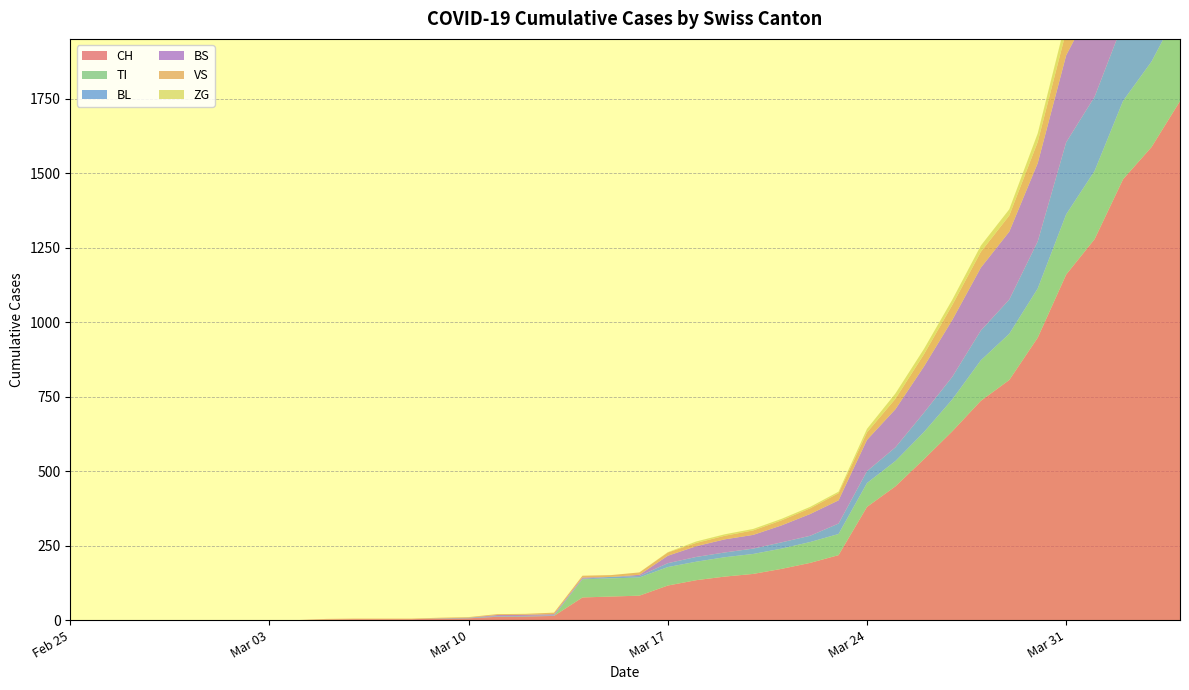

Reading left to right, list all the values displayed in this chart.

CH: 0=0	1=0	2=0	3=0	4=0	5=0	6=0	7=0	8=0	9=2	10=3	11=3	12=3	13=5	14=6	15=11	16=12	17=14	18=76	19=79	20=82	21=116	22=134	23=146	24=155	25=172	26=192	27=218	28=380	29=449	30=540	31=634	32=736	33=806	34=948	35=1160	36=1279	37=1480	38=1588	39=1742
VS: 0=0	1=0	2=0	3=0	4=0	5=0	6=0	7=0	8=0	9=2	10=2	11=2	12=2	13=2	14=2	15=3	16=3	17=5	18=6	19=6	20=8	21=11	22=11	23=12	24=15	25=17	26=19	27=24	28=25	29=35	30=41	31=50	32=53	33=54	34=71	35=81	36=96	37=104	38=109	39=112
ZG: 0=0	1=0	2=0	3=0	4=0	5=0	6=0	7=0	8=0	9=0	10=0	11=0	12=0	13=0	14=0	15=0	16=0	17=0	18=0	19=0	20=0	21=1	22=5	23=5	24=5	25=5	26=5	27=5	28=12	29=18	30=18	31=18	32=21	33=21	34=29	35=39	36=40	37=41	38=44	39=46
TI: 0=0	1=0	2=0	3=0	4=0	5=0	6=0	7=0	8=0	9=0	10=0	11=0	12=0	13=0	14=0	15=0	16=0	17=0	18=61	19=61	20=61	21=62	22=62	23=65	24=67	25=68	26=70	27=71	28=80	29=85	30=91	31=107	32=136	33=155	34=165	35=202	36=229	37=263	38=287	39=314
BL: 0=0	1=0	2=0	3=0	4=0	5=0	6=0	7=0	8=0	9=0	10=0	11=0	12=0	13=1	14=2	15=2	16=2	17=2	18=2	19=5	20=5	21=13	22=16	23=16	24=18	25=21	26=21	27=35	28=40	29=46	30=65	31=76	32=100	33=115	34=158	35=242	36=249	37=262	38=266	39=298
BS: 0=0	1=0	2=0	3=0	4=0	5=0	6=0	7=0	8=0	9=0	10=0	11=0	12=0	13=0	14=0	15=4	16=4	17=4	18=4	19=0	20=4	21=25	22=36	23=44	24=46	25=57	26=73	27=78	28=105	29=128	30=155	31=191	32=211	33=228	34=263	35=292	36=323	37=350	38=397	39=434